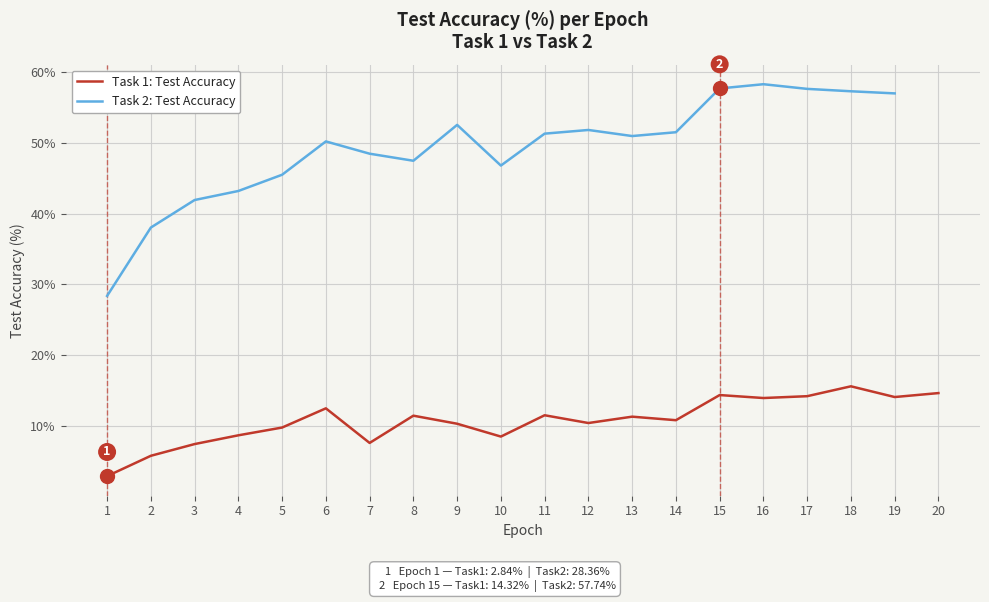

What is the change in value from 11 to 19?

+2.6